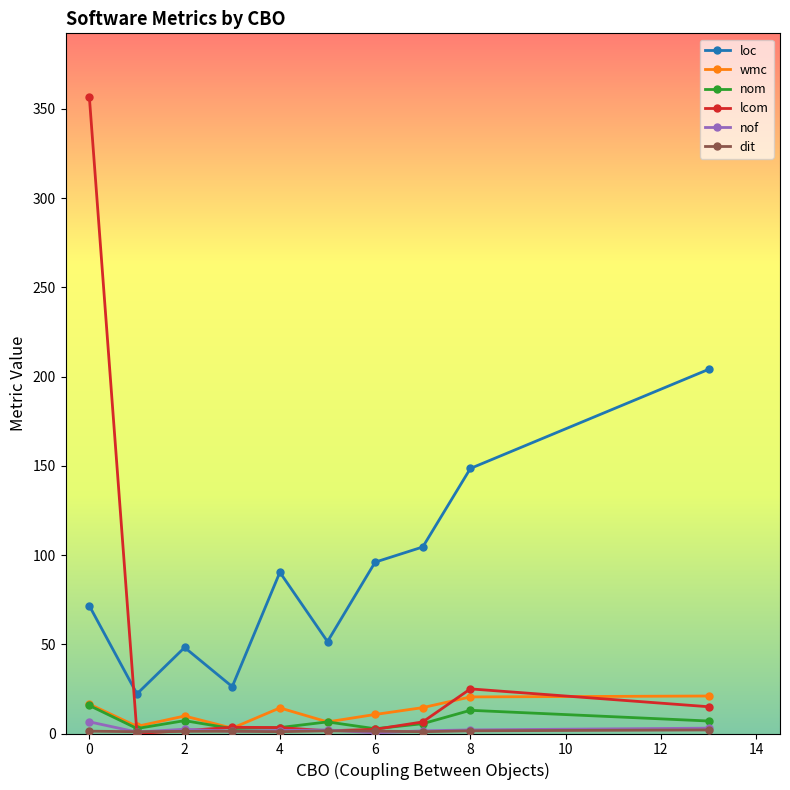

Which series has the largest range (max minus min)?

lcom